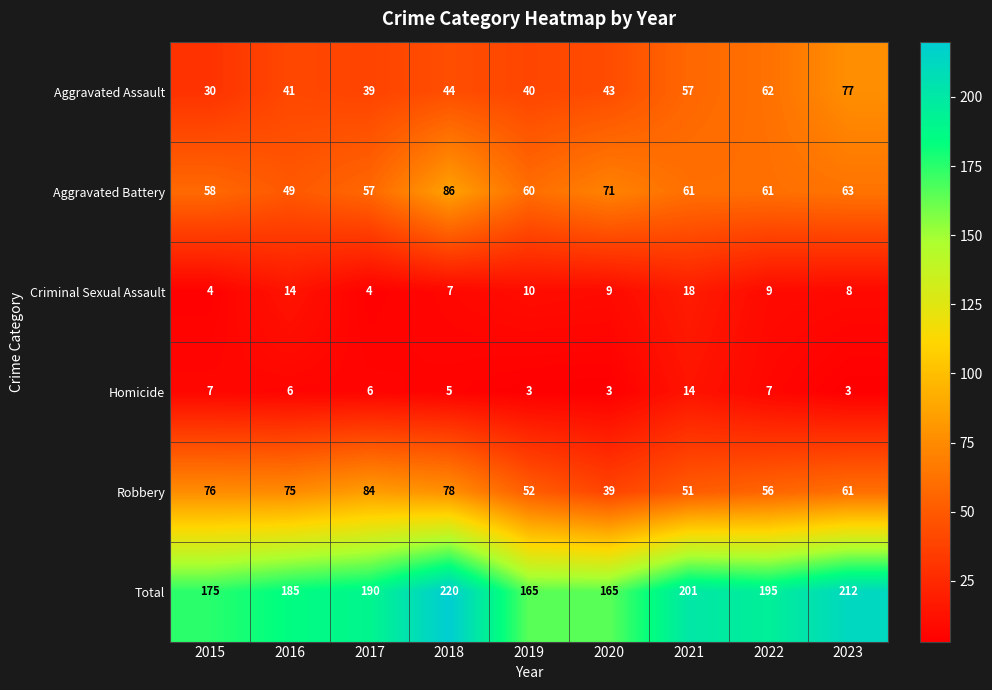

Where does the Aggravated Assault series first go above 43?

2018